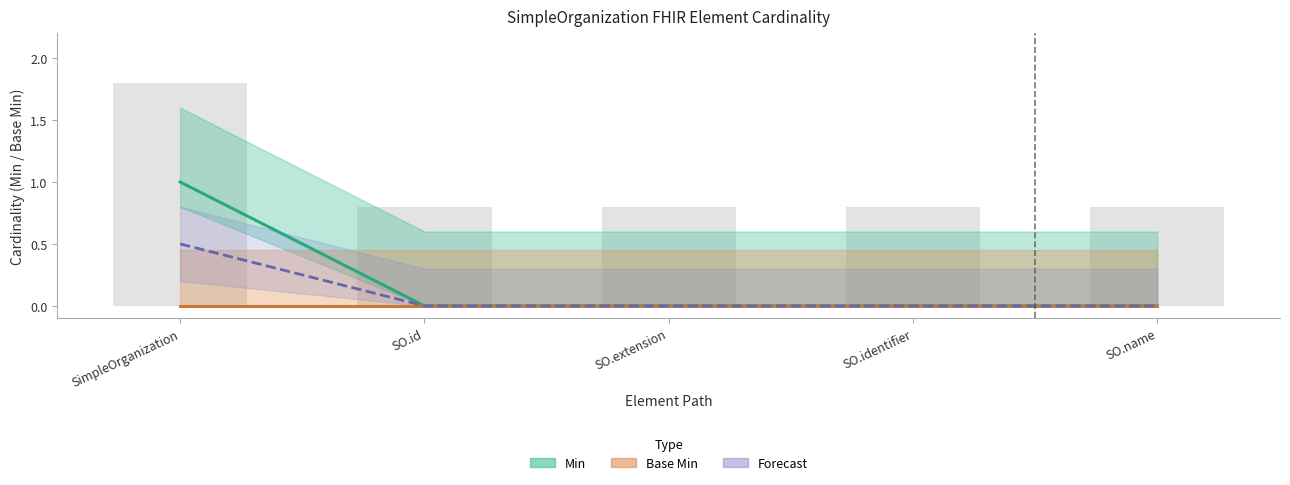

How many categories are shown in the chart?

5